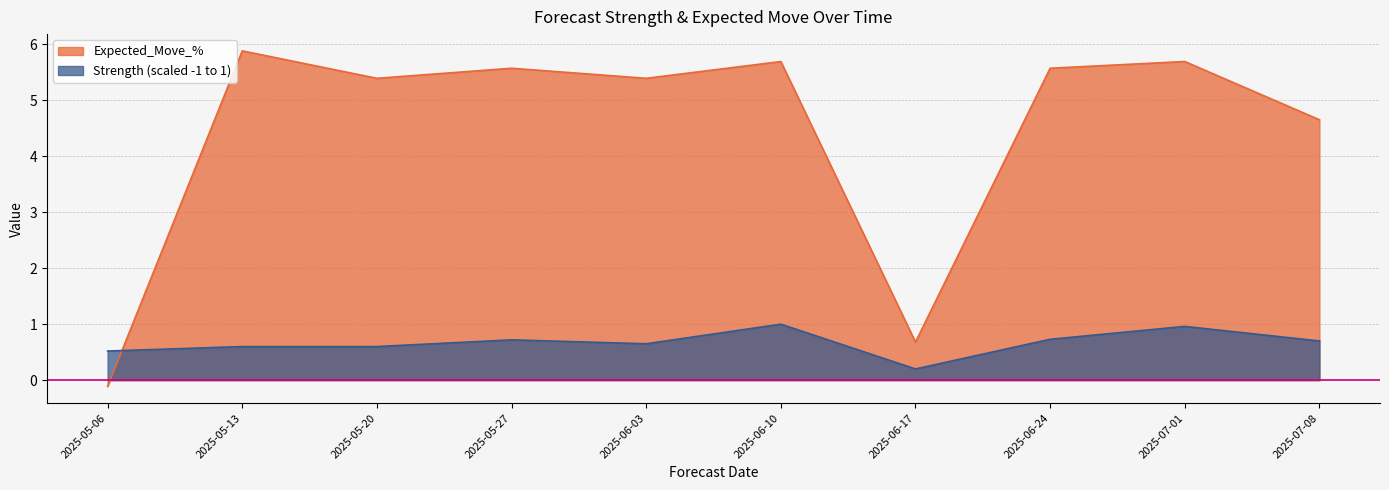

What is the minimum value shown in the chart?

-0.1